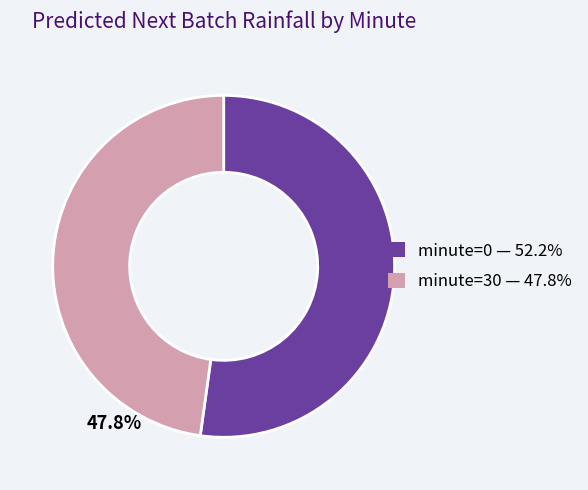

True or false: minute=0 accounts for 52% of the total.

True